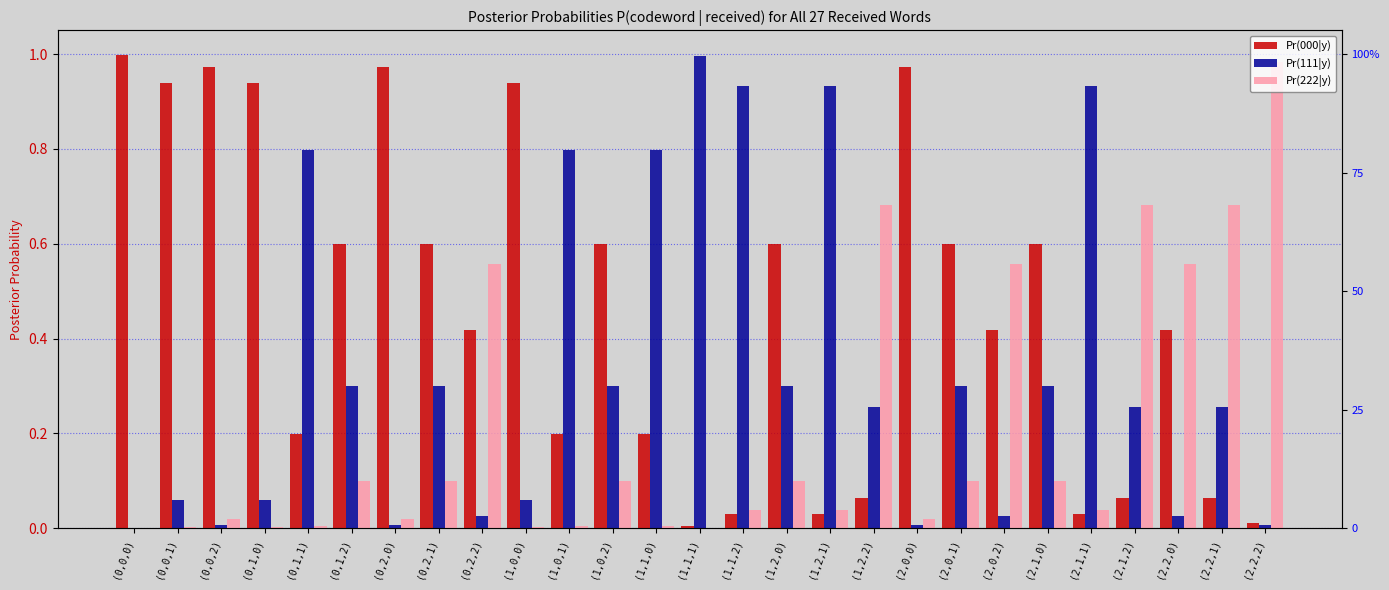

What is the difference between the highest and lowest values at (0,1,1)?

0.8